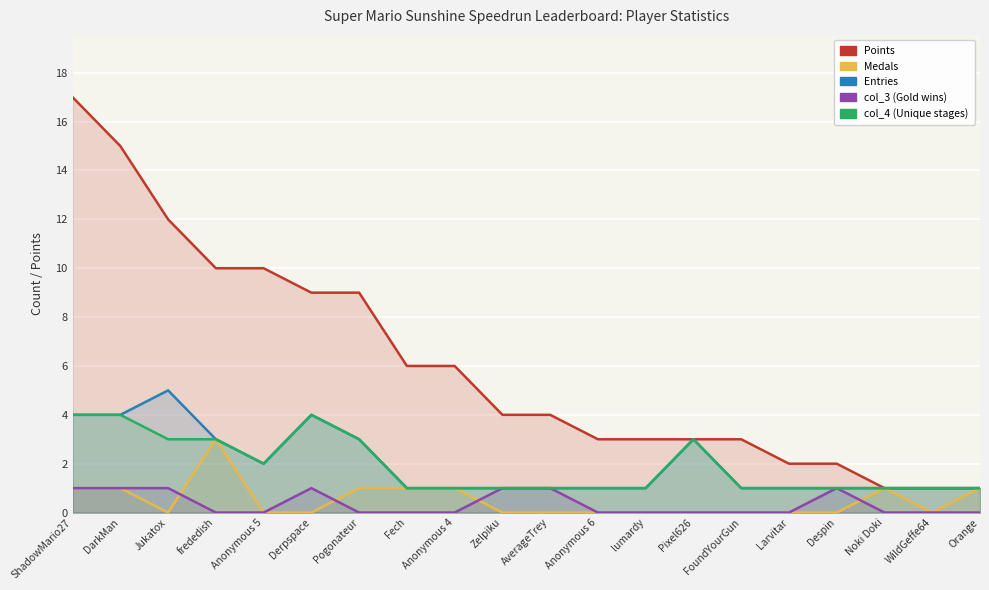

Which category has the lowest value in the Entries series?

Fech